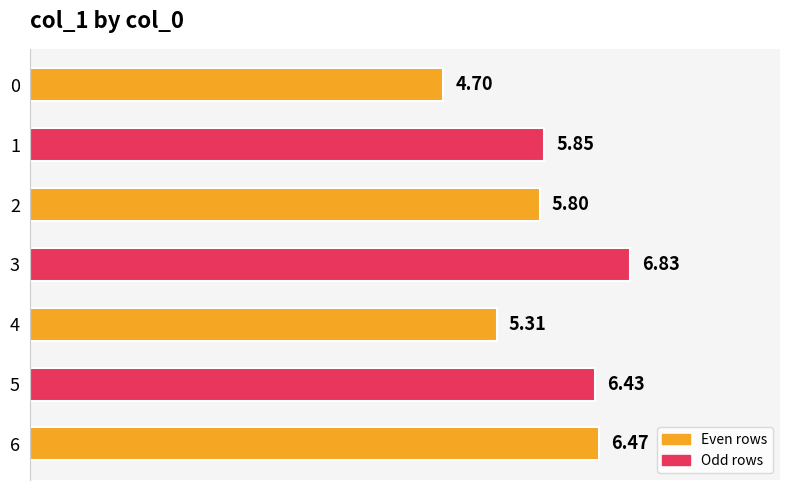

List the labels in order of value, largest first.

3, 6, 5, 1, 2, 4, 0